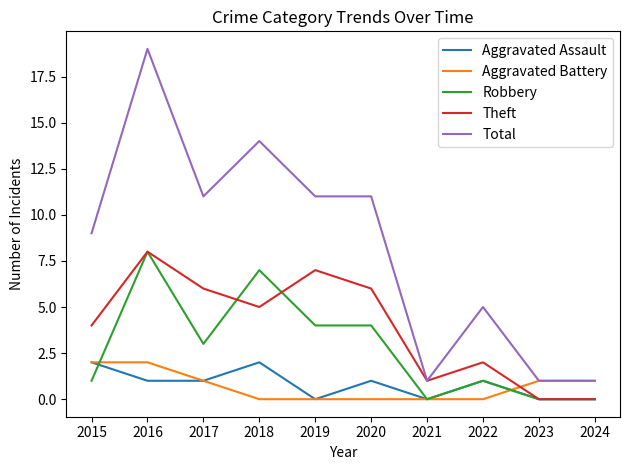

How many values in the Robbery series are below 3?

5